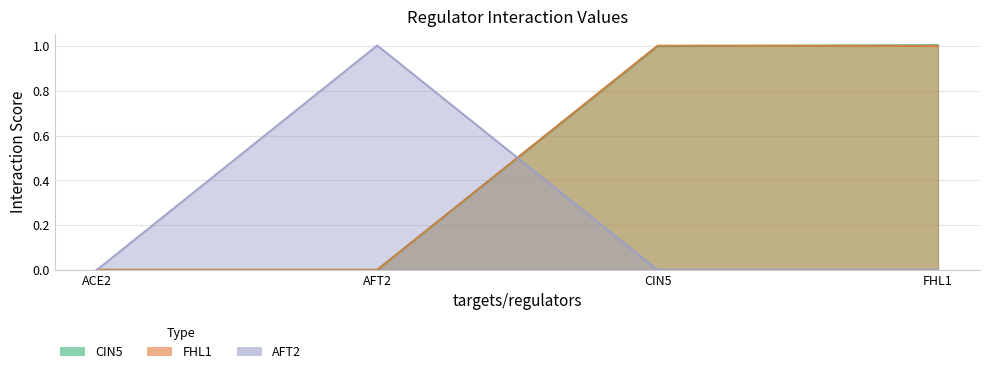

Which label corresponds to the largest value in the chart?

FHL1